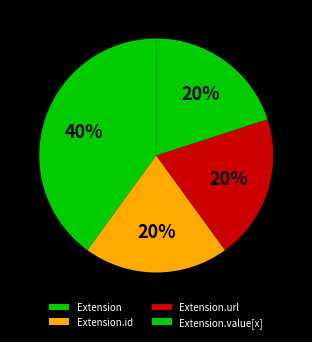

Is there a majority slice in this chart?

No